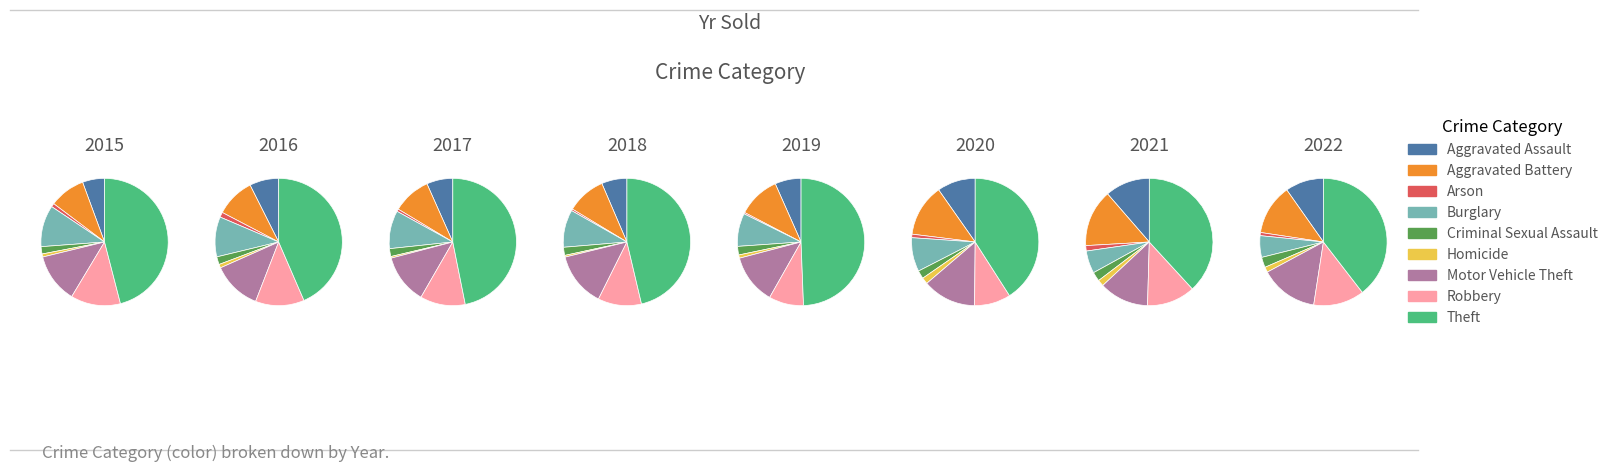

Is Robbery the majority of the pie?

No